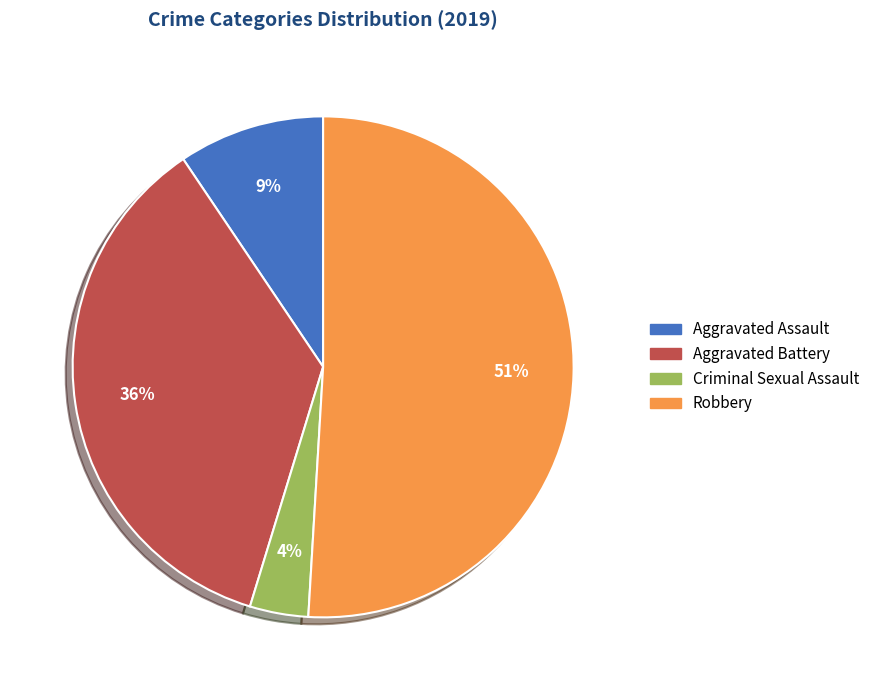

How many slices are in this pie chart?

4